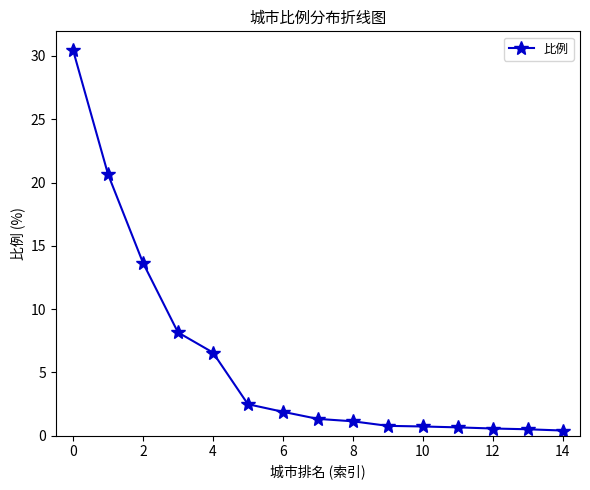

What is the greatest value displayed?

30.4